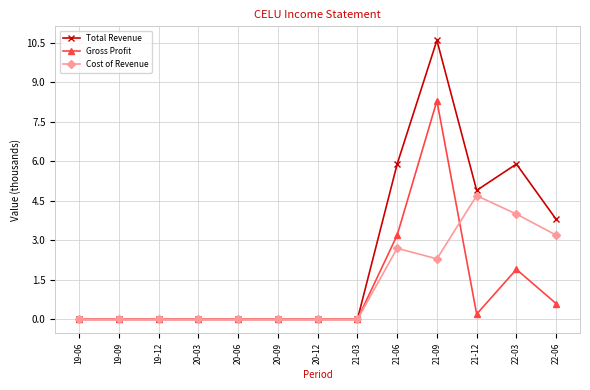

Is it true that Gross Profit equals 0.6 at 22-06?

True